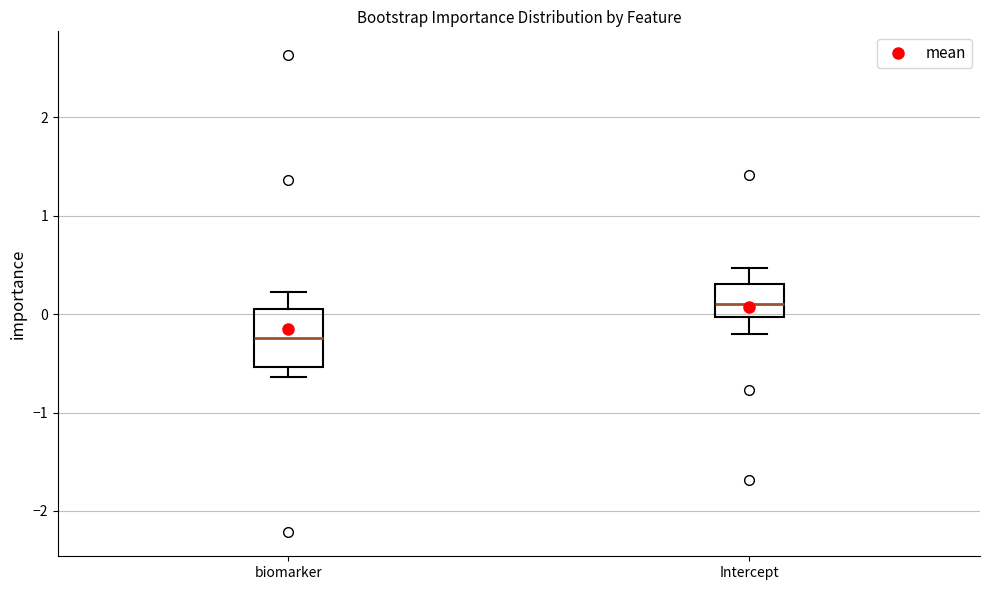

Reading left to right, transcribe this box plot: for each box, give where its median line is, the range the box spans, and where its two whiskers end, as read against the y-axis. The values are not printed on the chart, so give them approximately, as read against the axis.

biomarker: median -0.2, box -0.5 to 0.1, whiskers -0.6 to 0.2
Intercept: median 0.1, box 0.0 to 0.3, whiskers -0.2 to 0.5